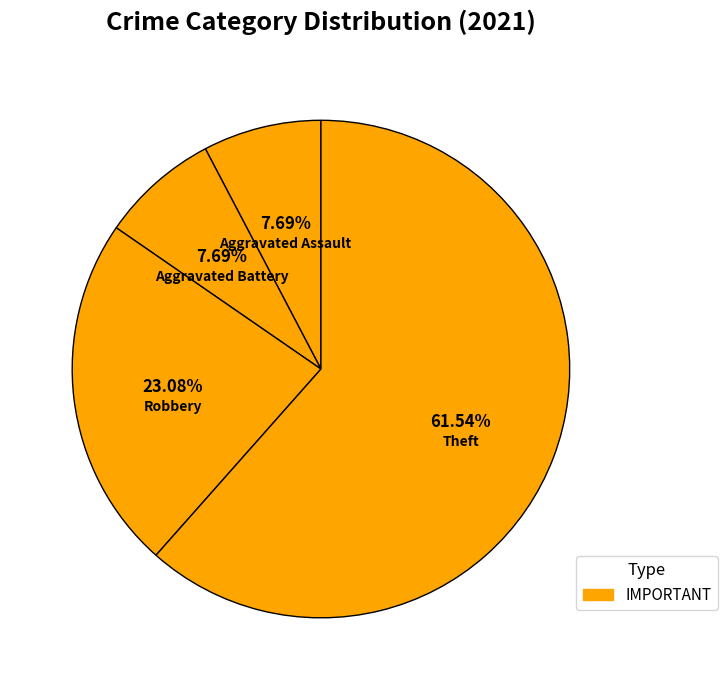

Between Theft and Aggravated Battery, which is larger?

Theft